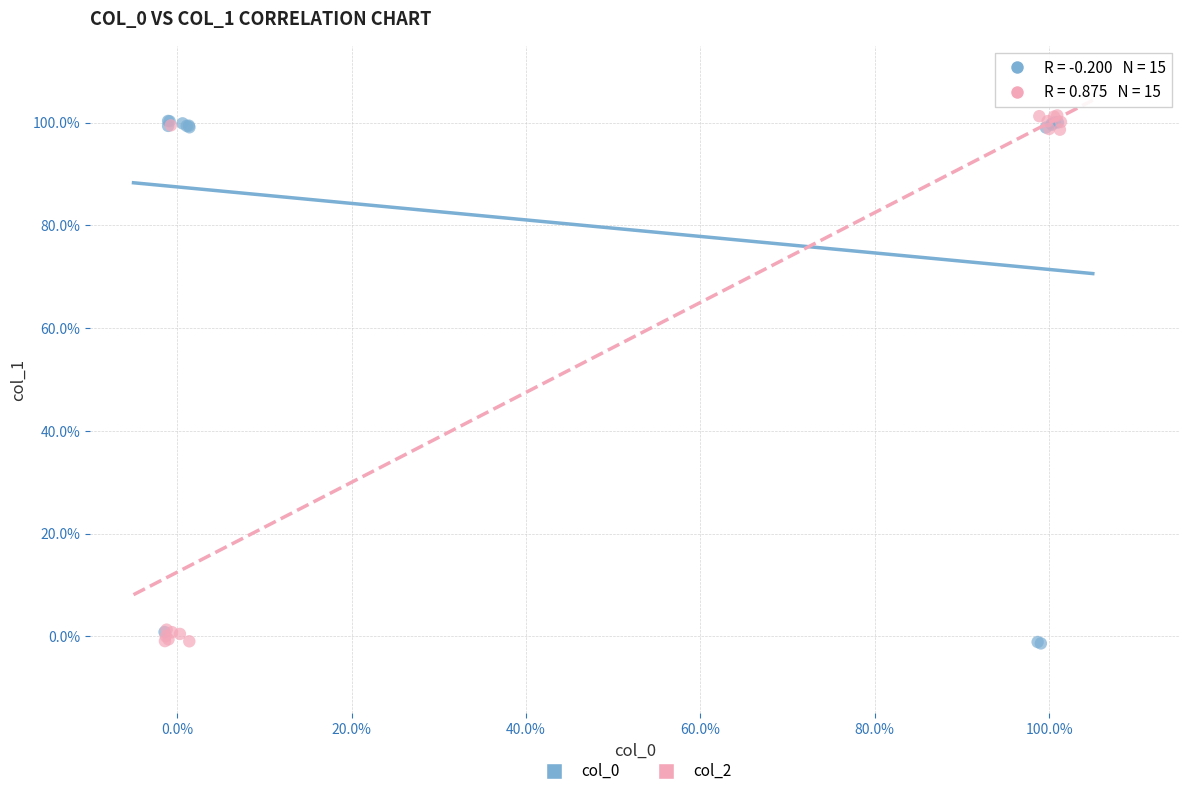

Which series reaches the maximum Y coordinate?

col_2